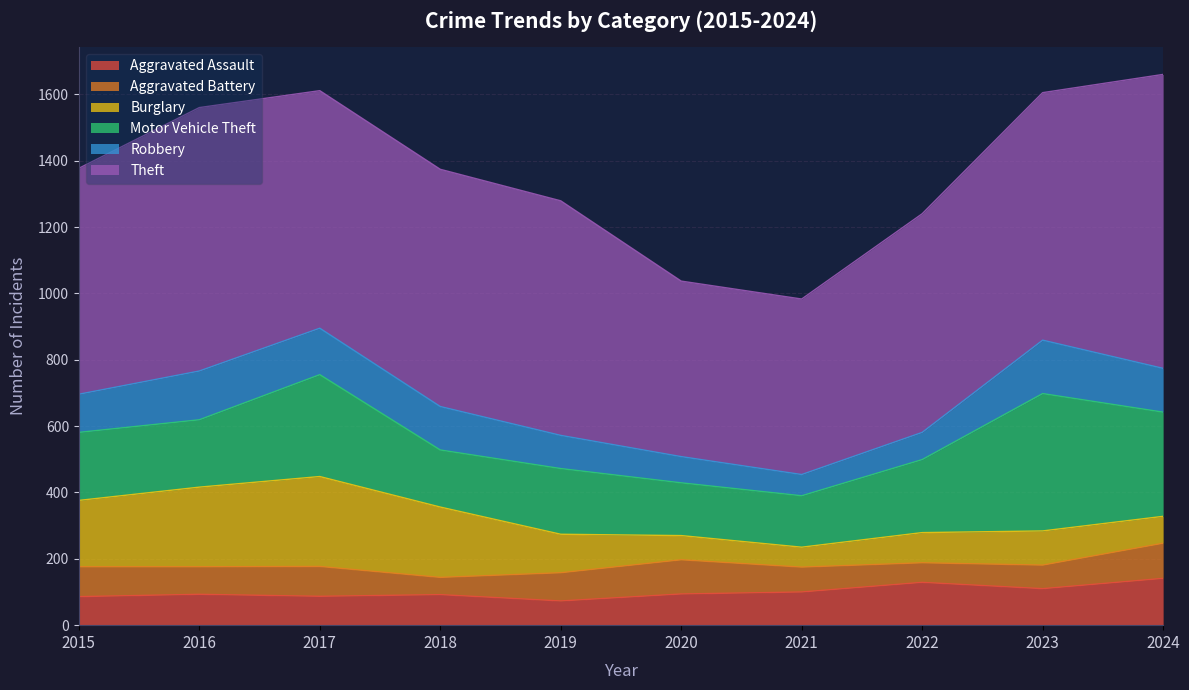

Count the number of categories in the chart.

10